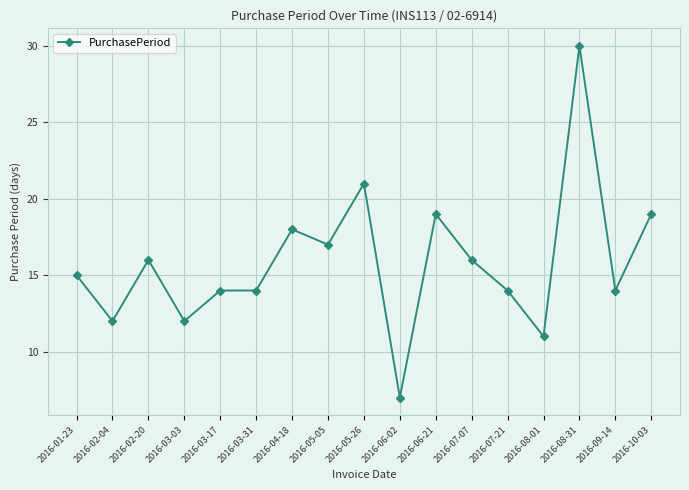

What is the sum of all values?

269